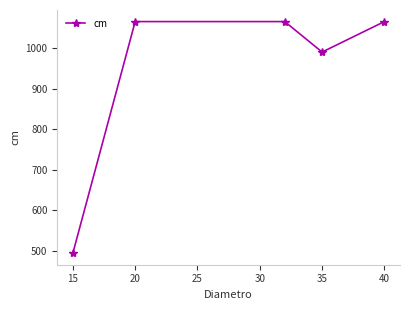

What is the difference between the maximum and minimum values?

570